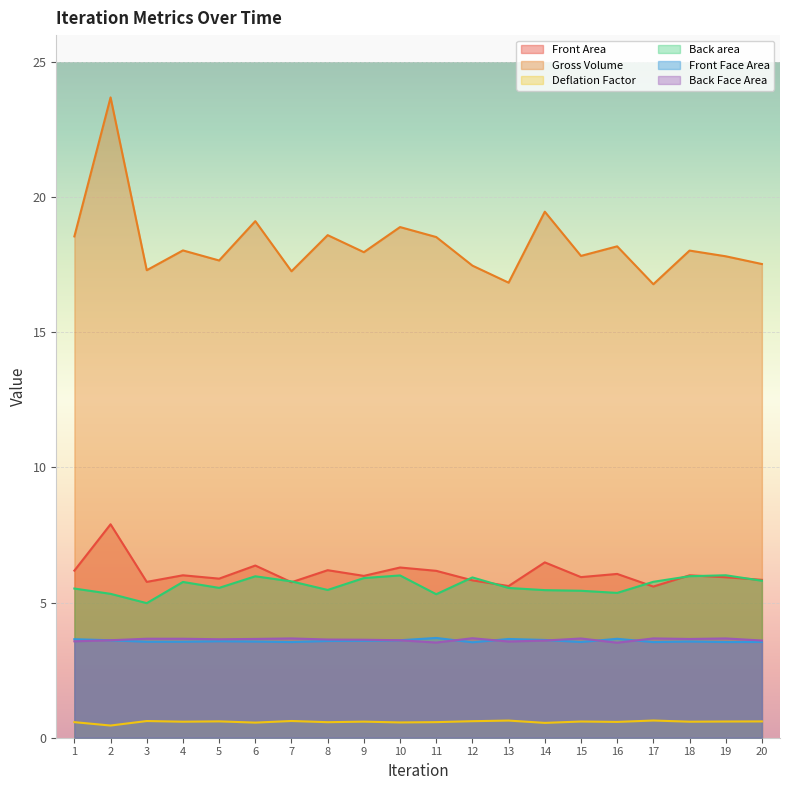

What is the approximate value of Gross Volume at 2?

23.7